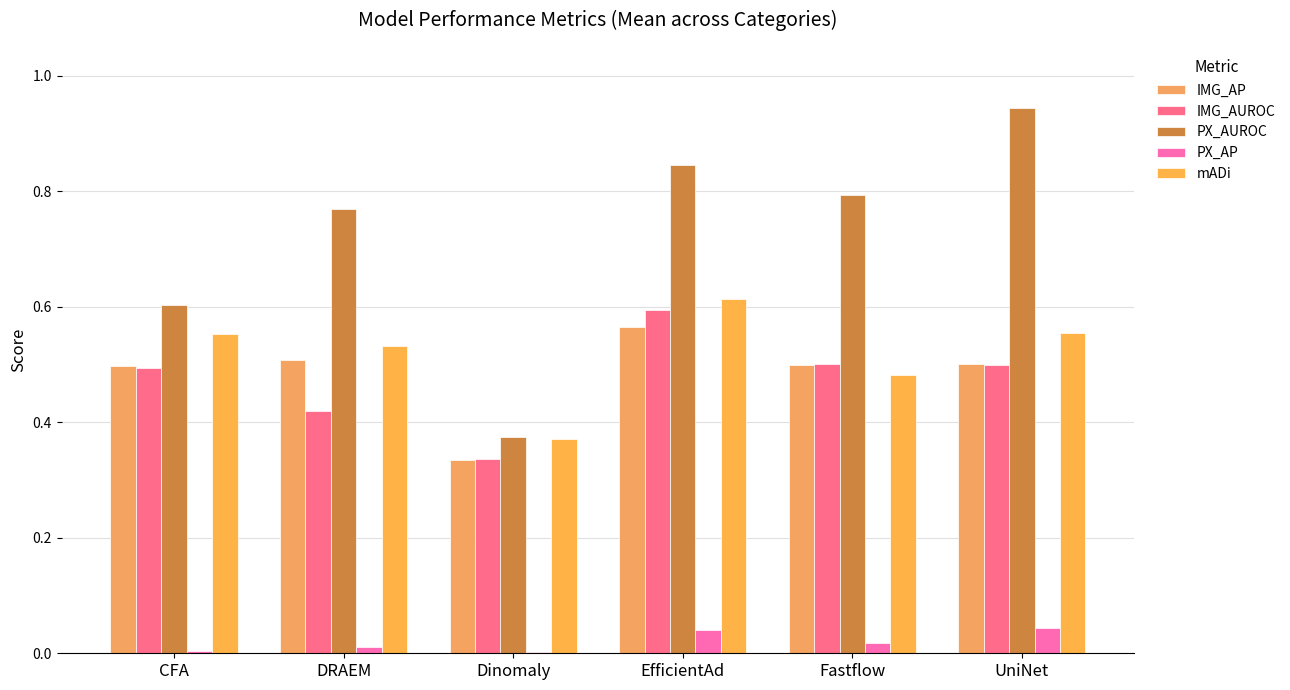

The mADi series shows 0.6 at EfficientAd. True or false?

True